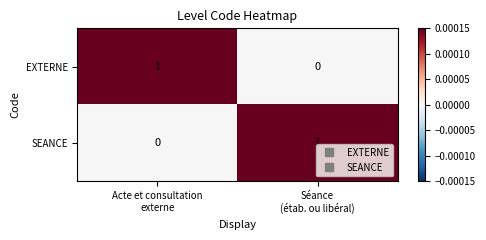

Reading left to right, extract all data points from this chart.

EXTERNE: 1	0
SEANCE: 0	1